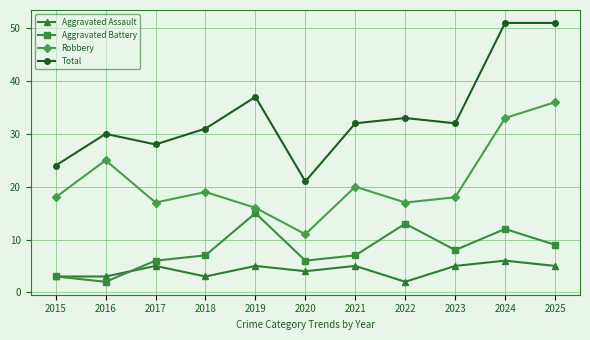

Does the chart display data point markers on the line(s)?

Yes